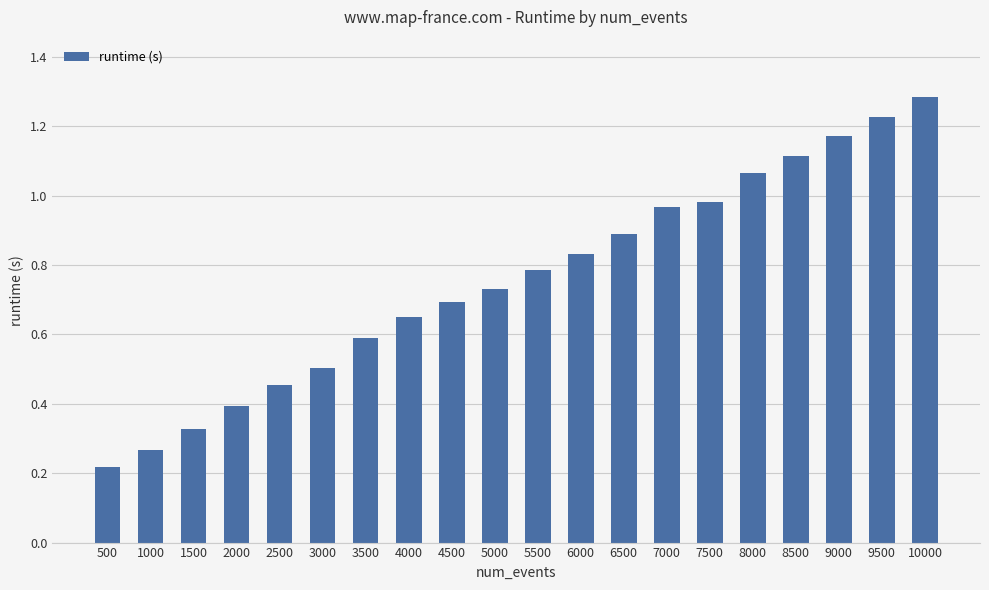

List the labels in order of value, smallest first.

500, 1000, 1500, 2000, 2500, 3000, 3500, 4000, 4500, 5000, 5500, 6000, 6500, 7000, 7500, 8000, 8500, 9000, 9500, 10000